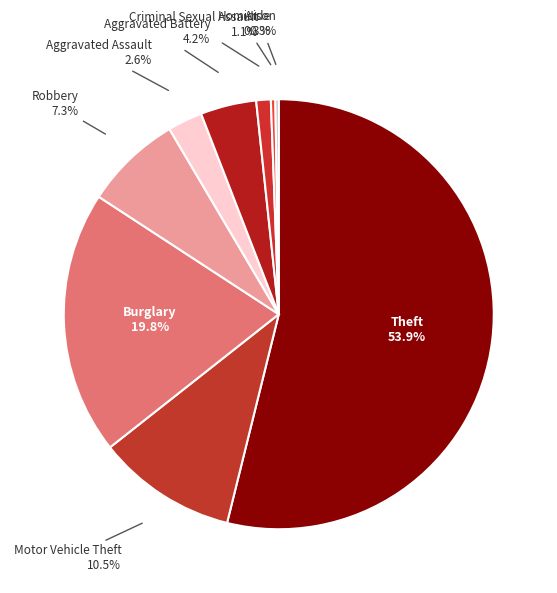

Is it true that Robbery is 7% of the pie?

True